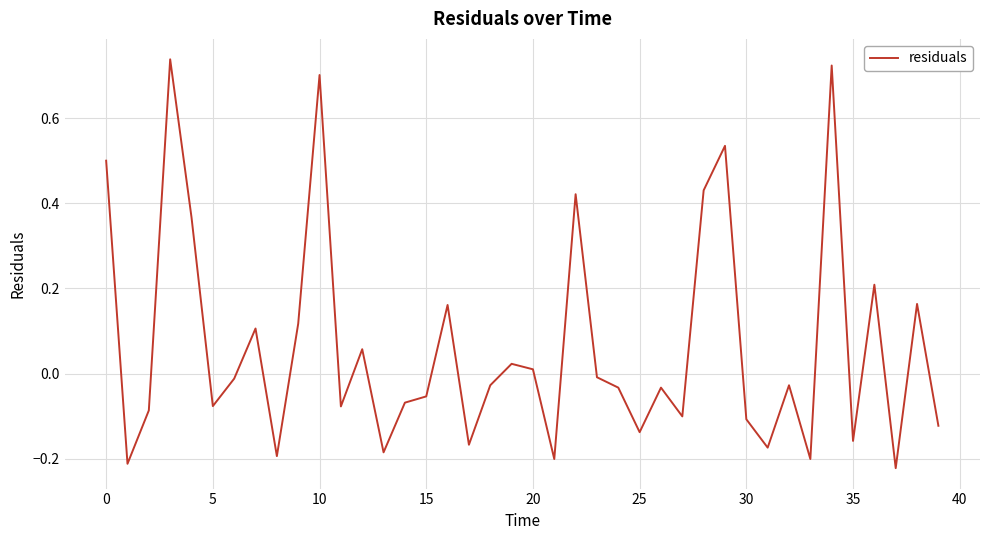

What is the difference between the maximum and minimum values?

1.0